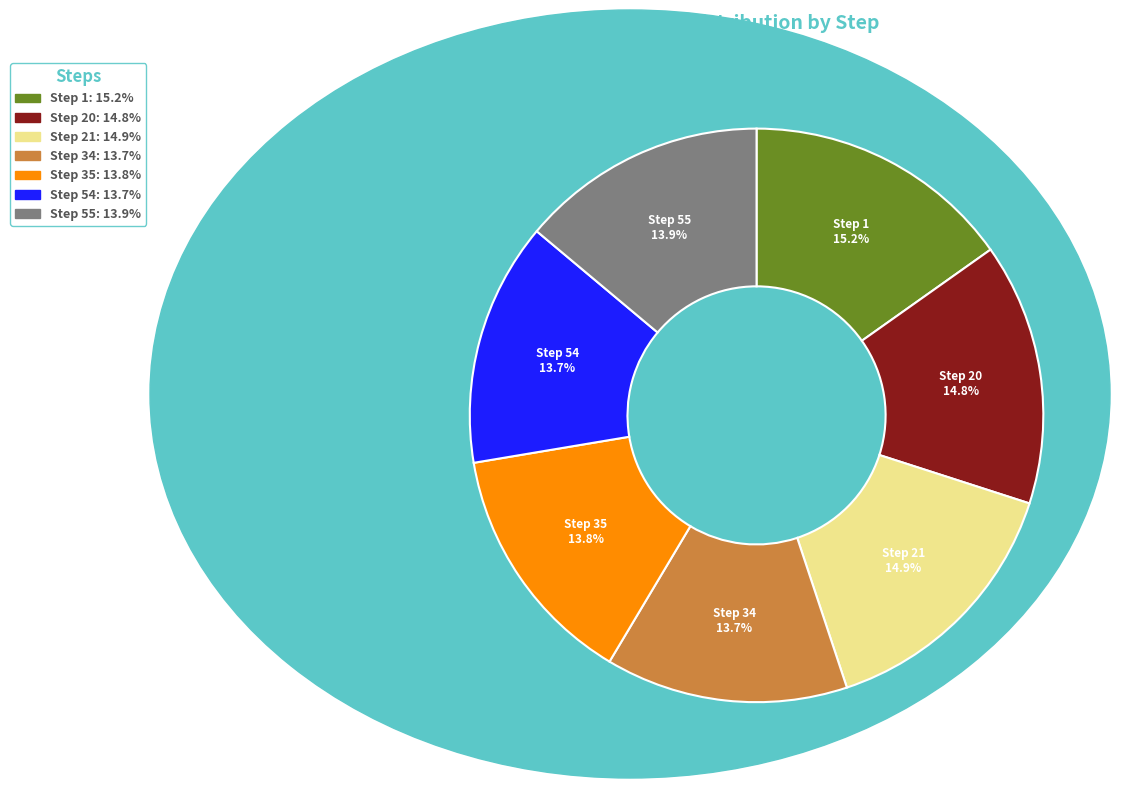

Approximately how many times larger is the value at Step 55 compared to Step 35?

1.0